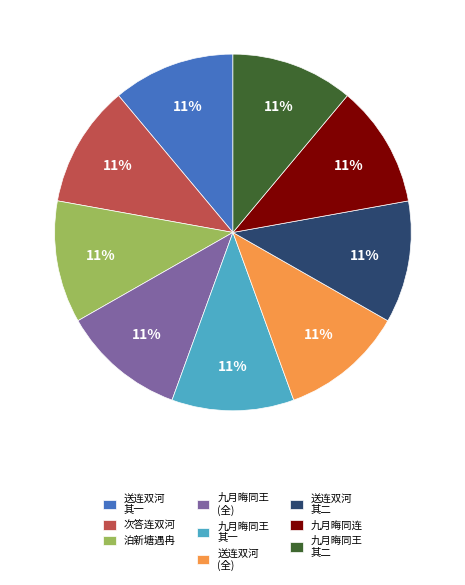

To the nearest percent, what is the average slice percentage?

11%